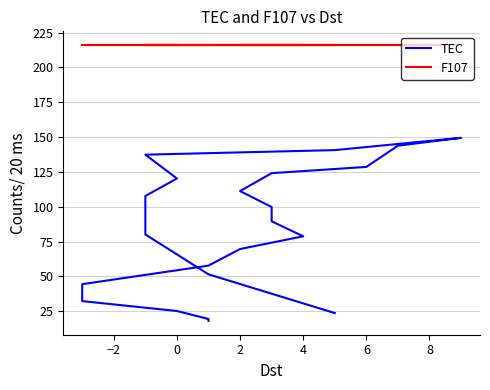

True or false: TEC and F107 cross at least once.

False